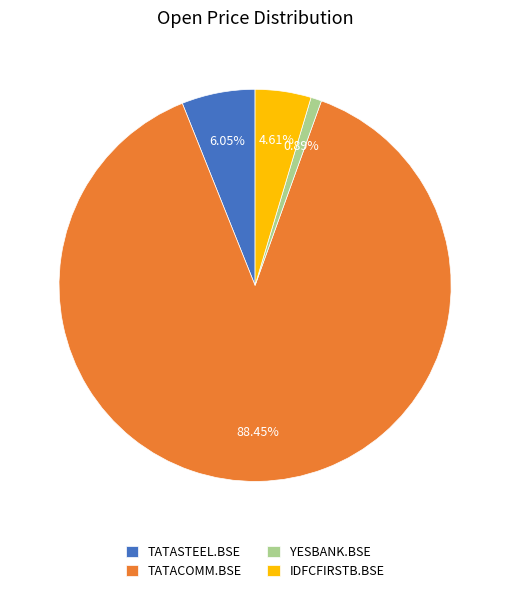

Which category accounts for the majority?

TATACOMM.BSE